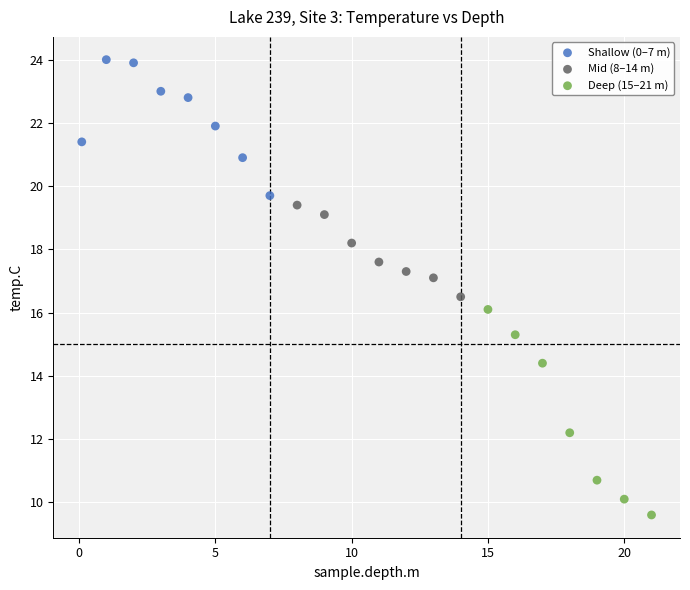

Which series contains the lowest Y value?

Deep (15–21 m)